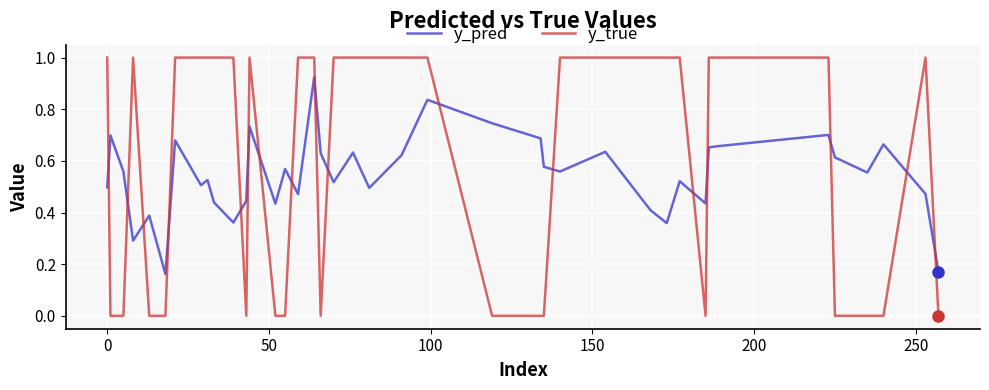

Which series has the widest spread of values?

y_true